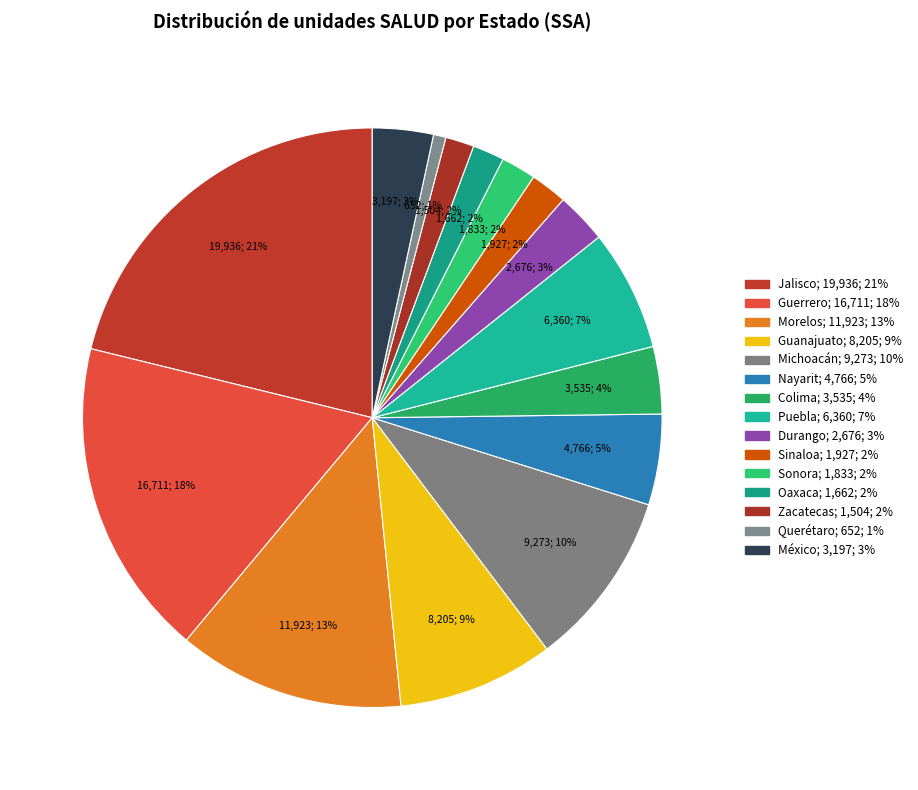

Do Zacatecas and Sinaloa together represent more than half of the pie?

No